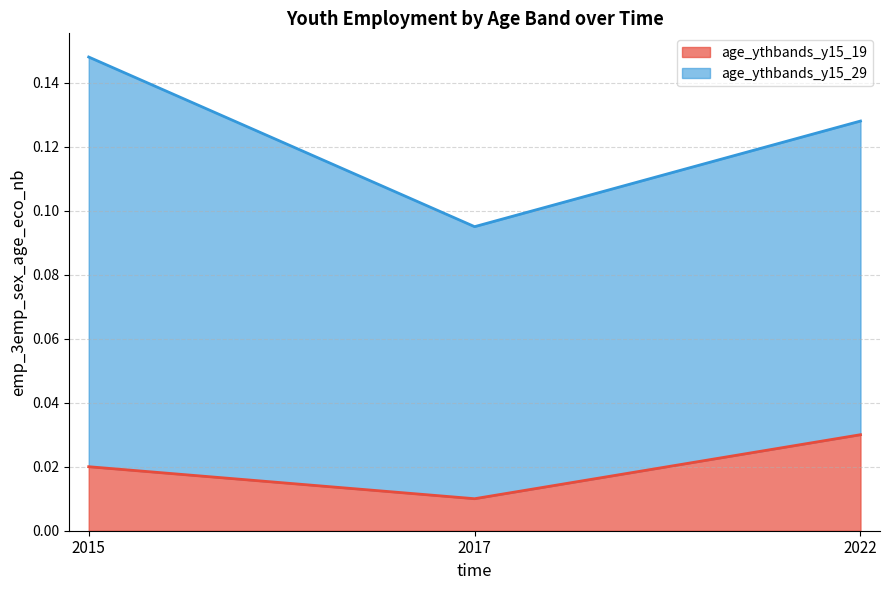

How many categories are shown in the chart?

3